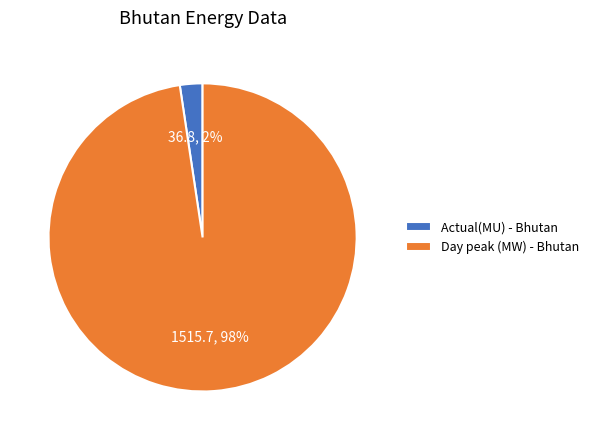

Which slice is the largest?

Day peak (MW) - Bhutan